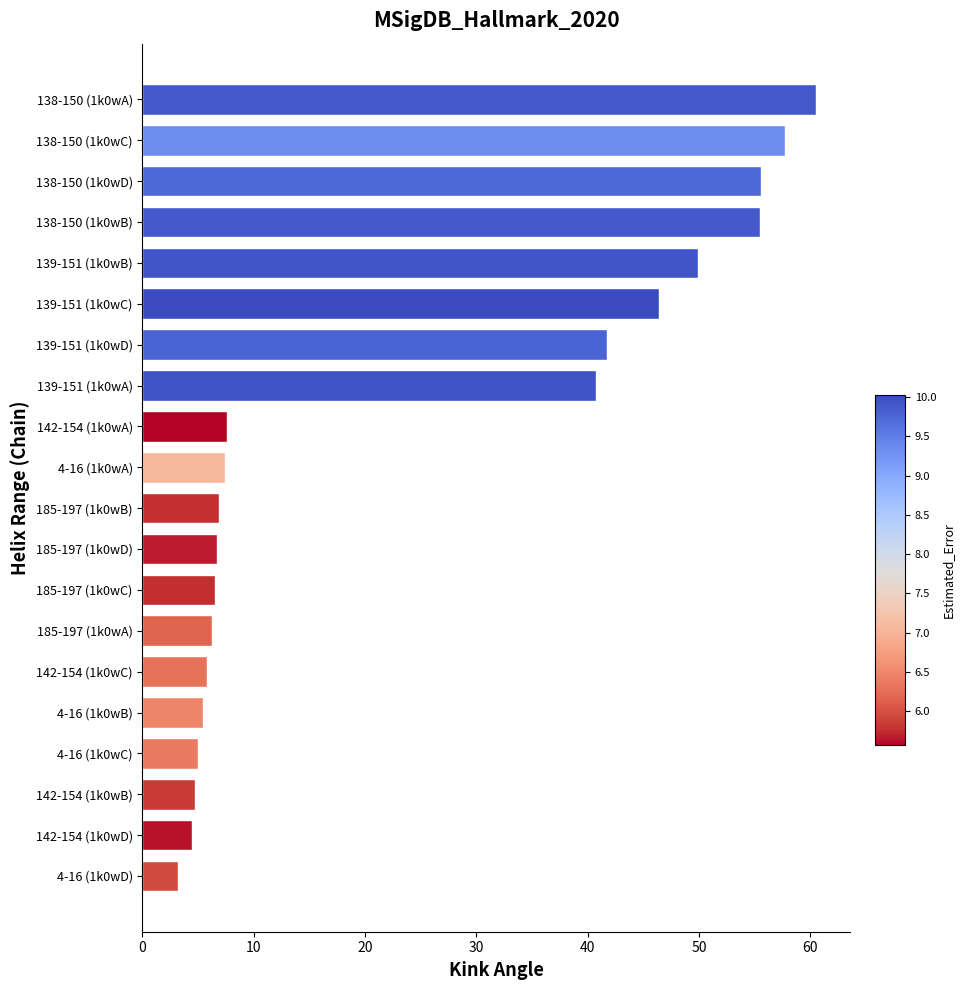

What is the smallest value displayed?

3.2